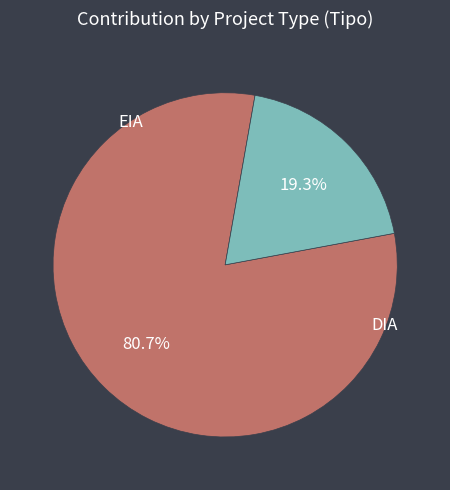

Does any single category account for the majority?

Yes